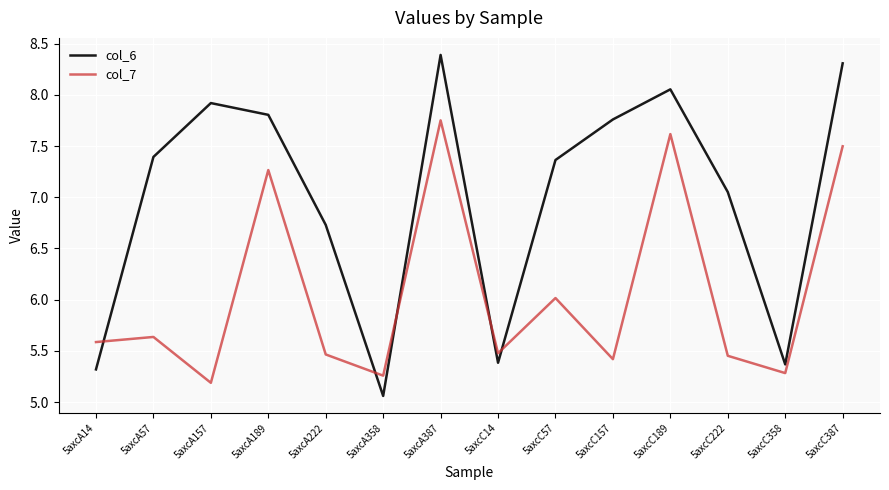

Which series has the widest spread of values?

col_6